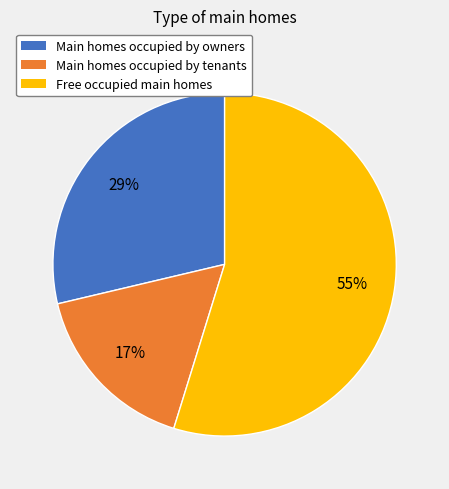

Does any single category account for the majority?

Yes